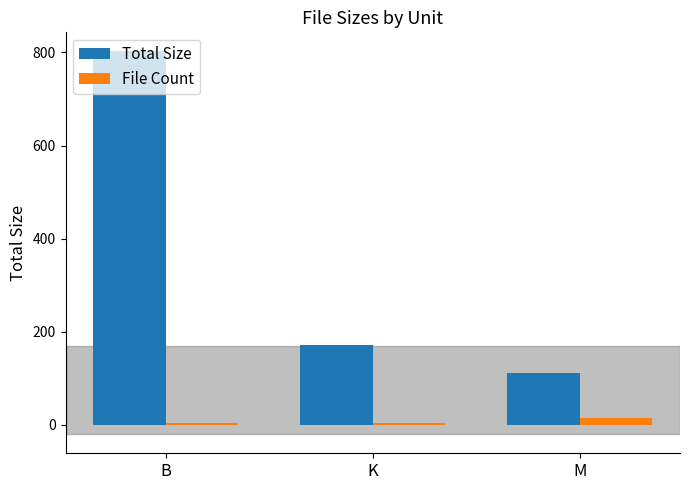

Which label corresponds to the largest value in the chart?

B